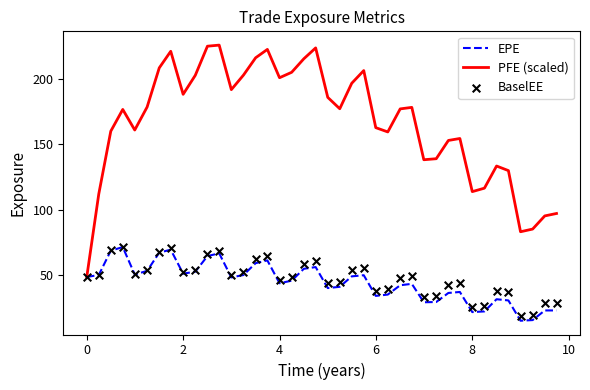

Which series contains the lowest Y value?

EPE